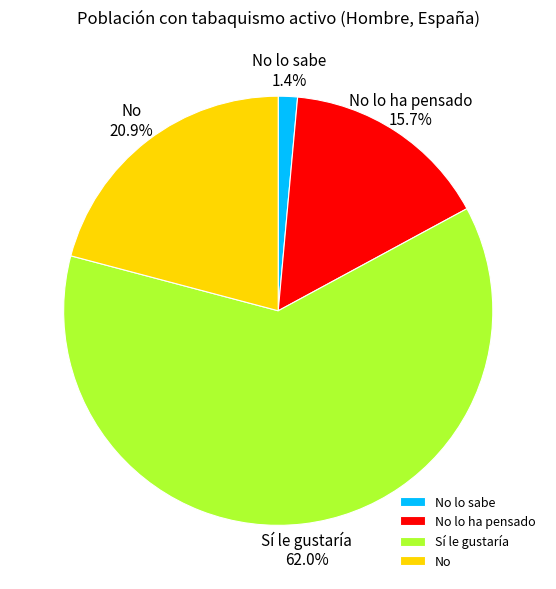

Rank the categories by value from highest to lowest.

Sí le gustaría, No, No lo ha pensado, No lo sabe